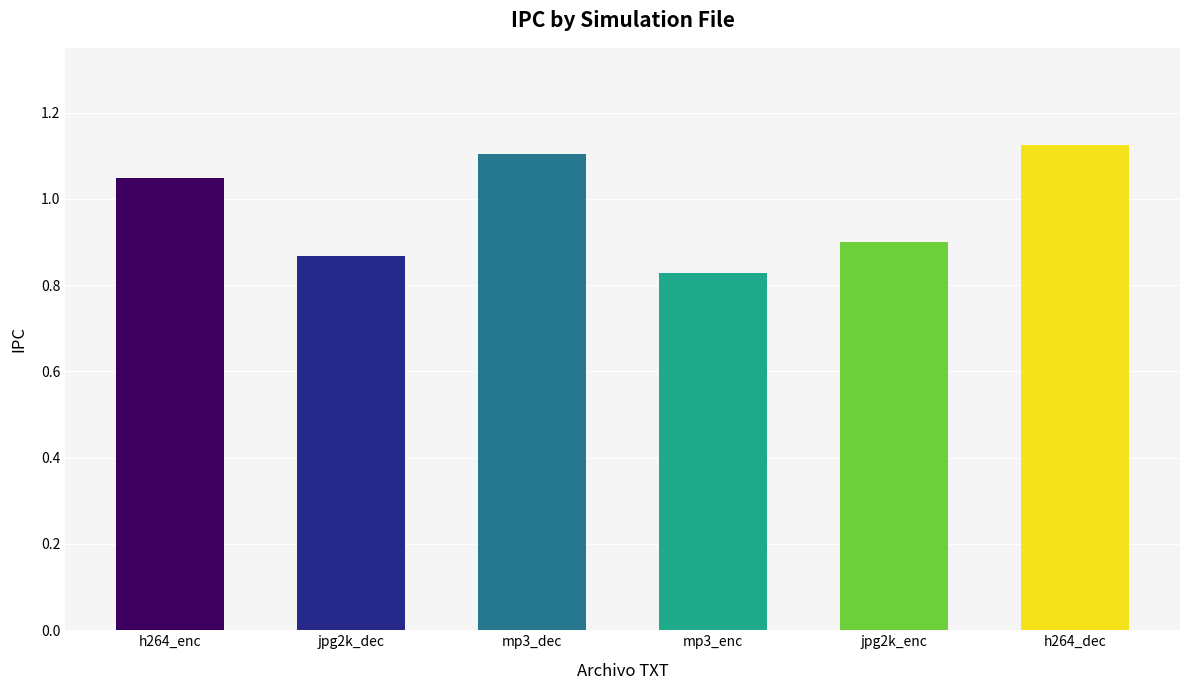

What is the change in value from mp3_enc to h264_dec?

+0.3